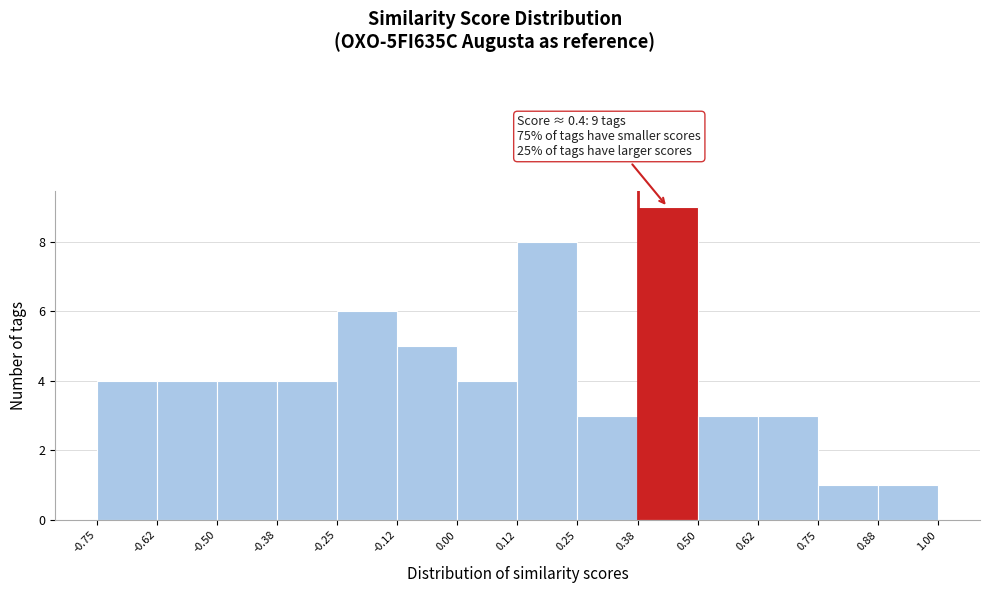

Over which range of the x-axis is the bar tallest?

0.38 to 0.50